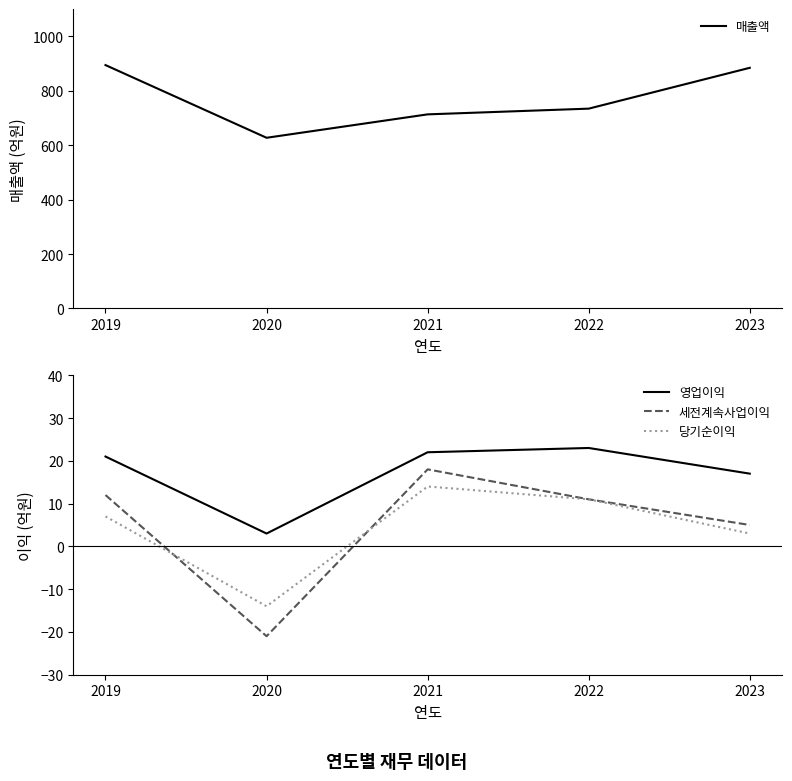

At which label does 세전계속사업이익 first exceed 11?

2019